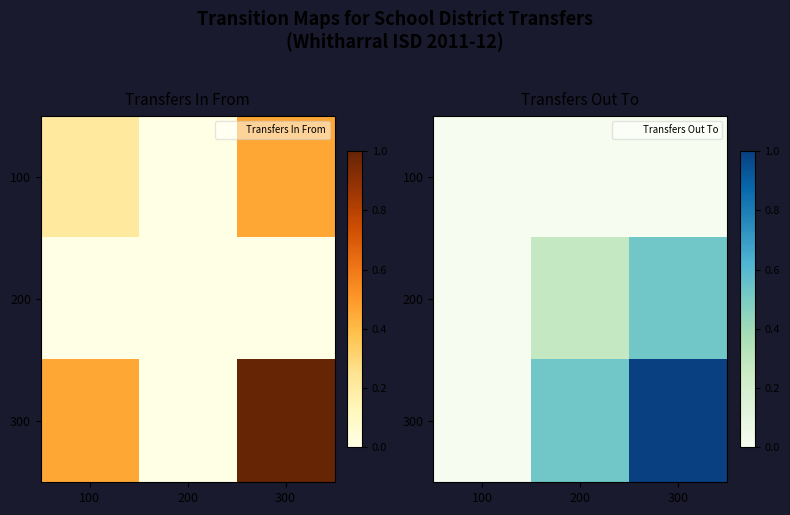

Rank the series at 300 from lowest to highest value.

100, 200, 300